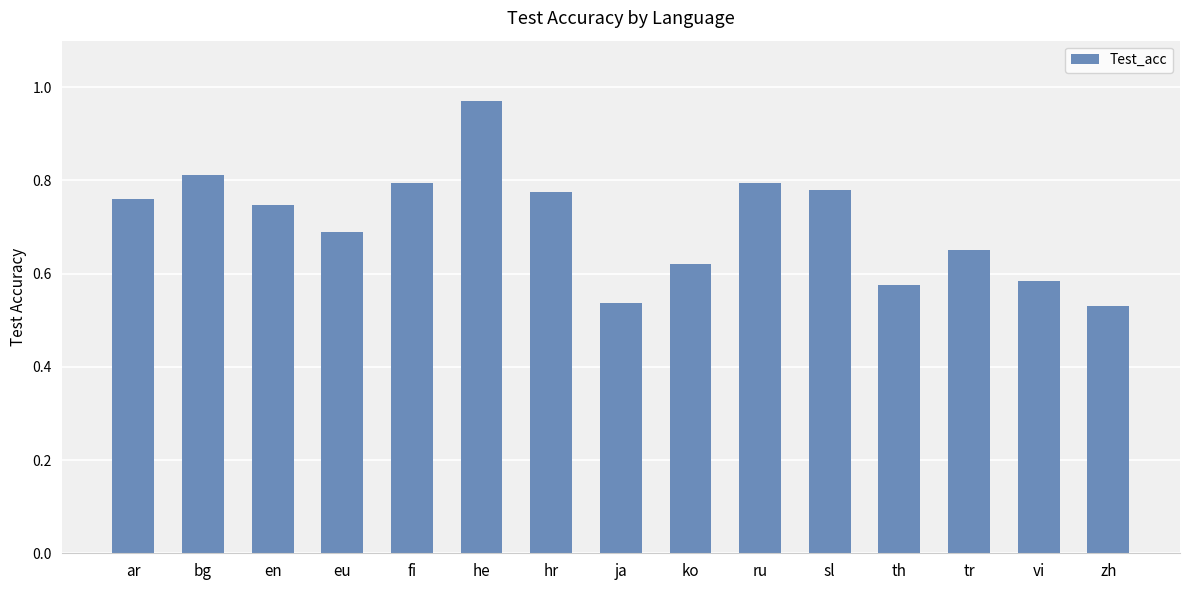

What is the label of the 13th bar from the left?

tr